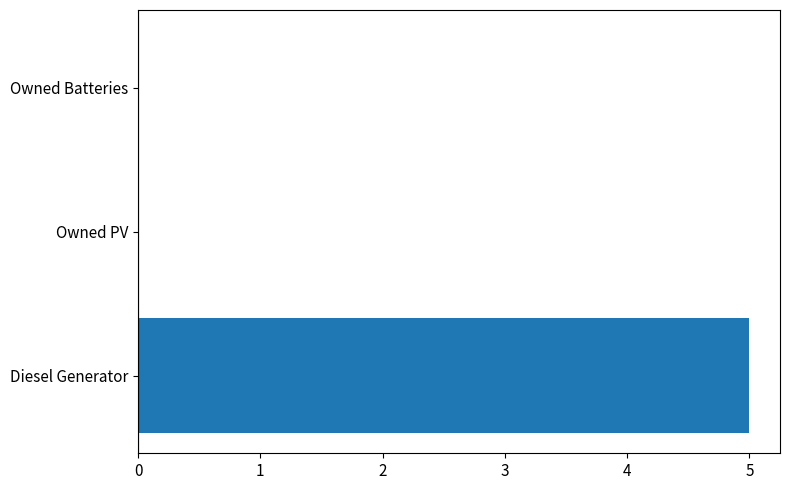

True or false: the data shows 3.0 at Owned Batteries.

False